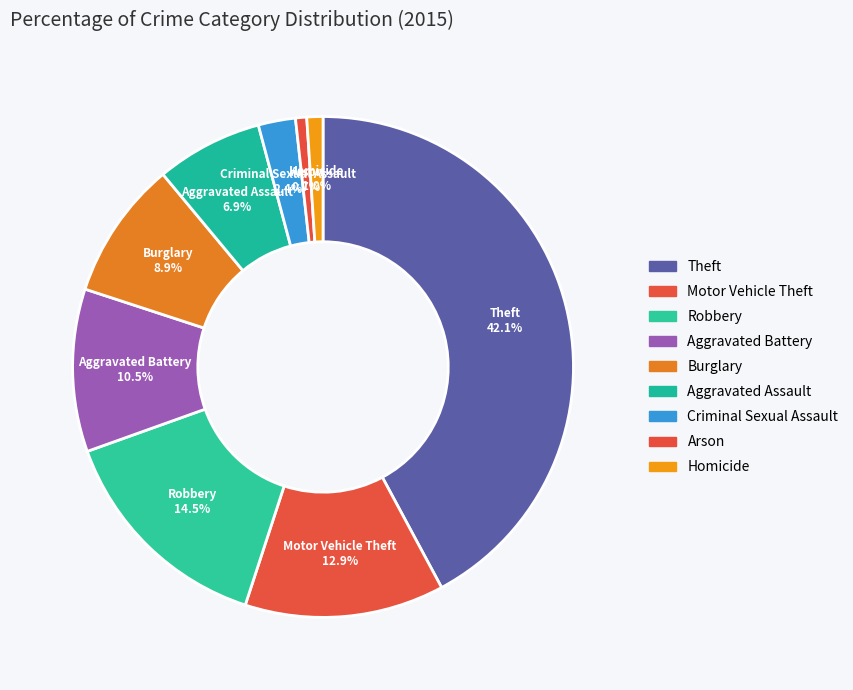

Which slice is the largest?

Theft